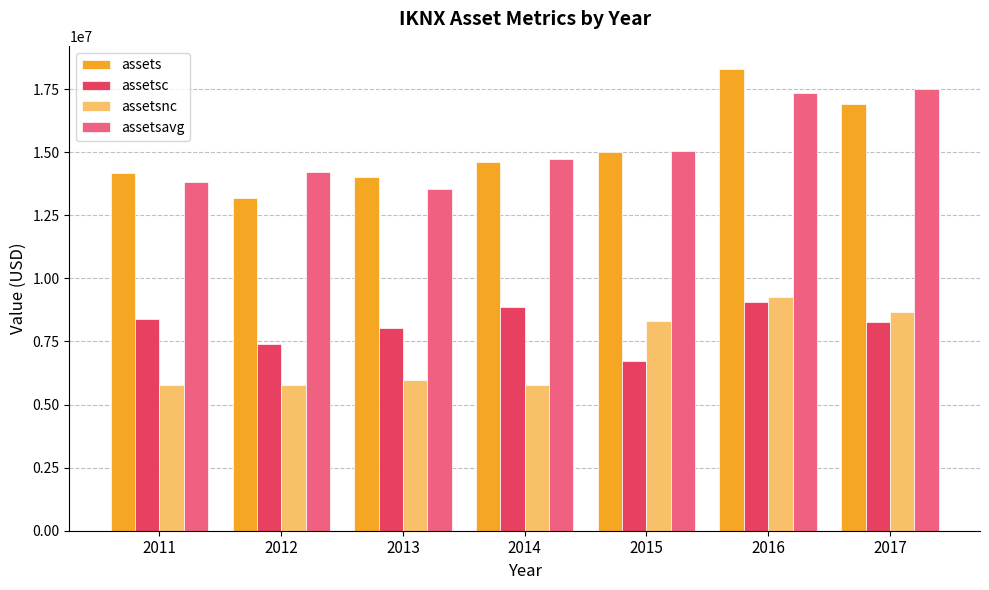

How many bars are there in total?

28